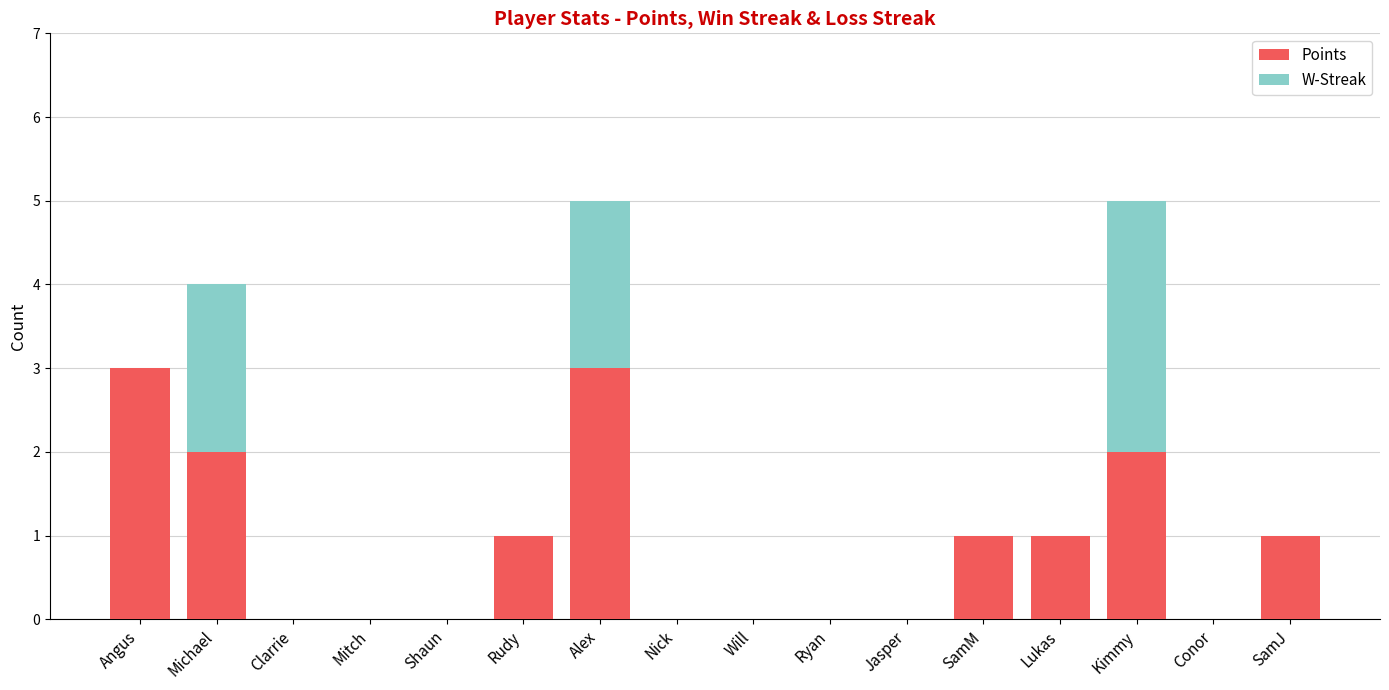

Is it true that Points equals 1 at Rudy?

True